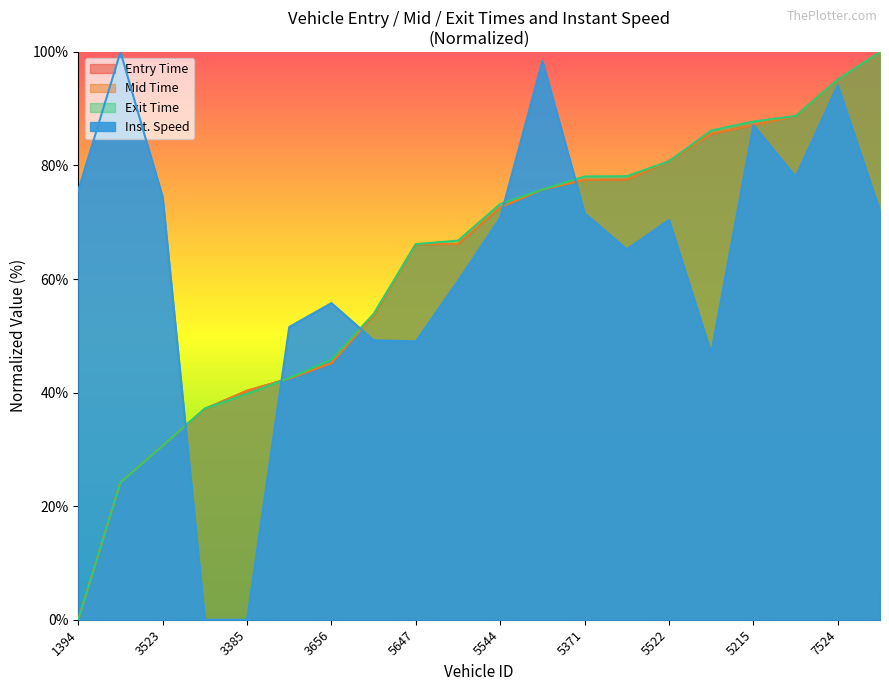

At which label does exit first exceed 73?

5544